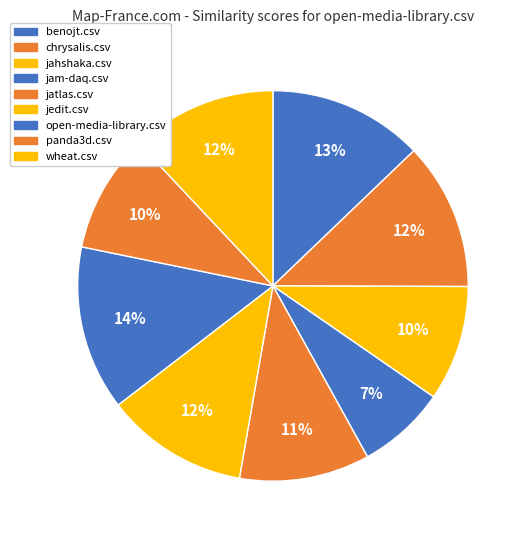

Rank the categories by value from lowest to highest.

jam-daq.csv, jahshaka.csv, panda3d.csv, jatlas.csv, jedit.csv, wheat.csv, chrysalis.csv, benojt.csv, open-media-library.csv